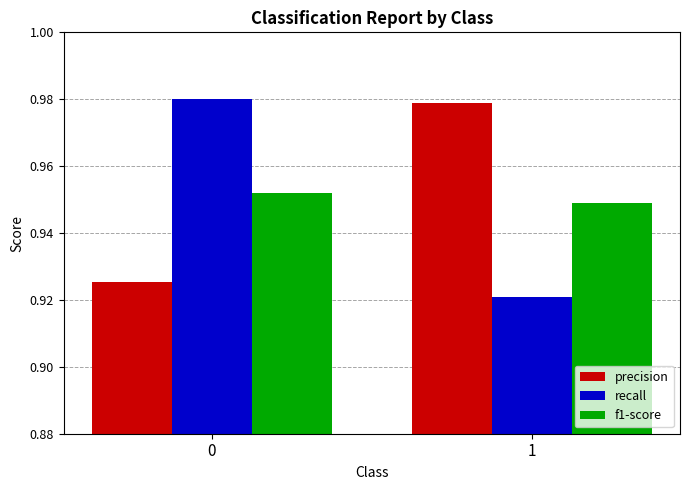

At how many categories does at least one series exceed 0?

2